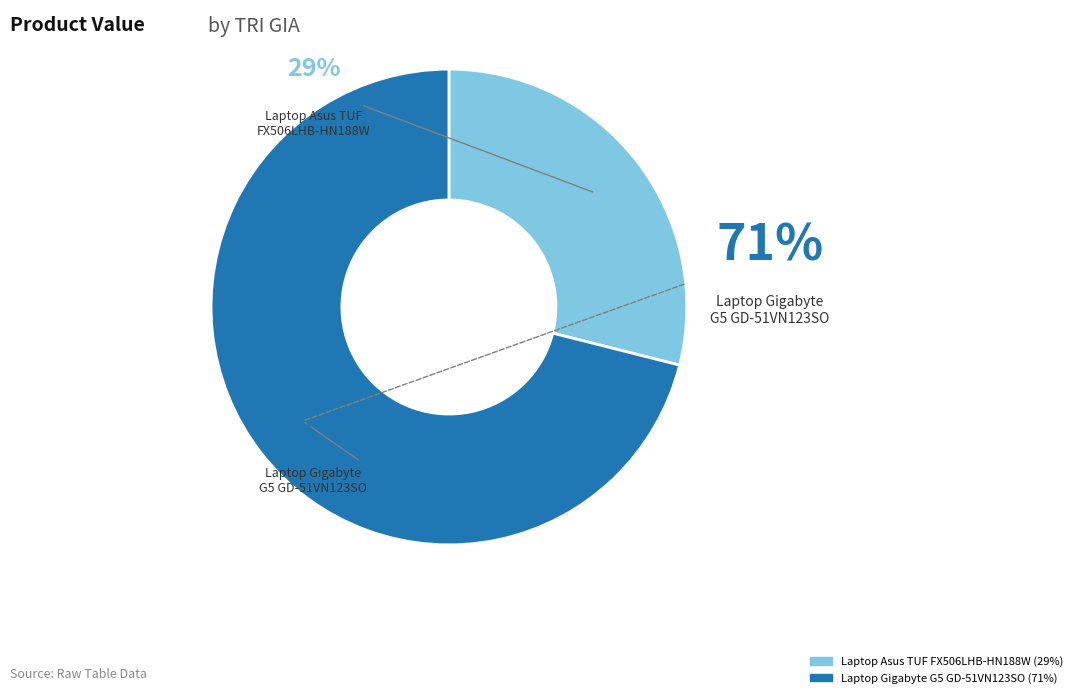

True or false: Laptop Gigabyte Gaming G5 GD-51VN123SO accounts for 82% of the total.

False